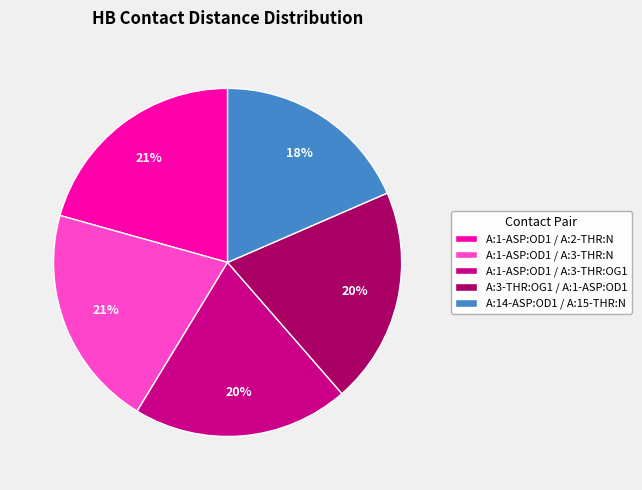

The A:1-ASP:OD1 / A:3-THR:N slice represents 35% of the pie. True or false?

False